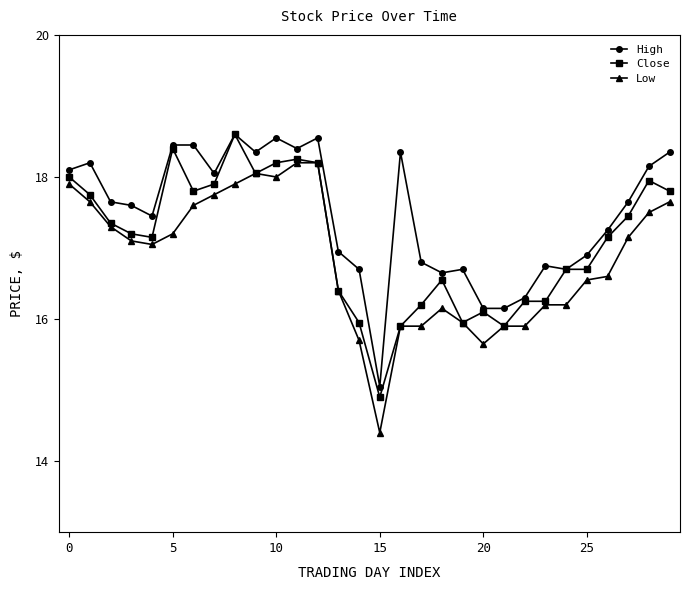

What is the maximum value for Close?

18.6